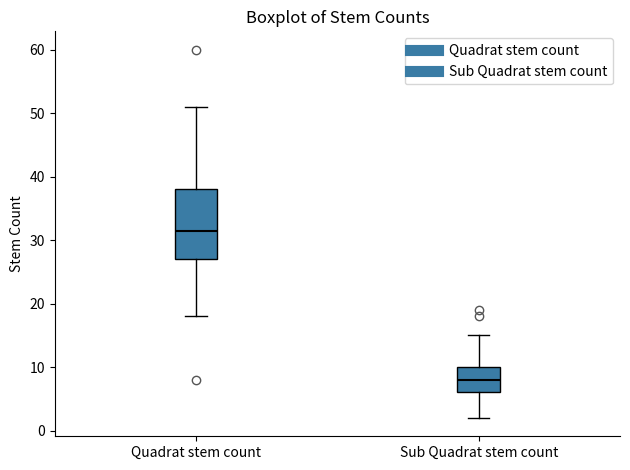

Which box is the tallest, from its lower edge to its upper edge?

Quadrat stem count